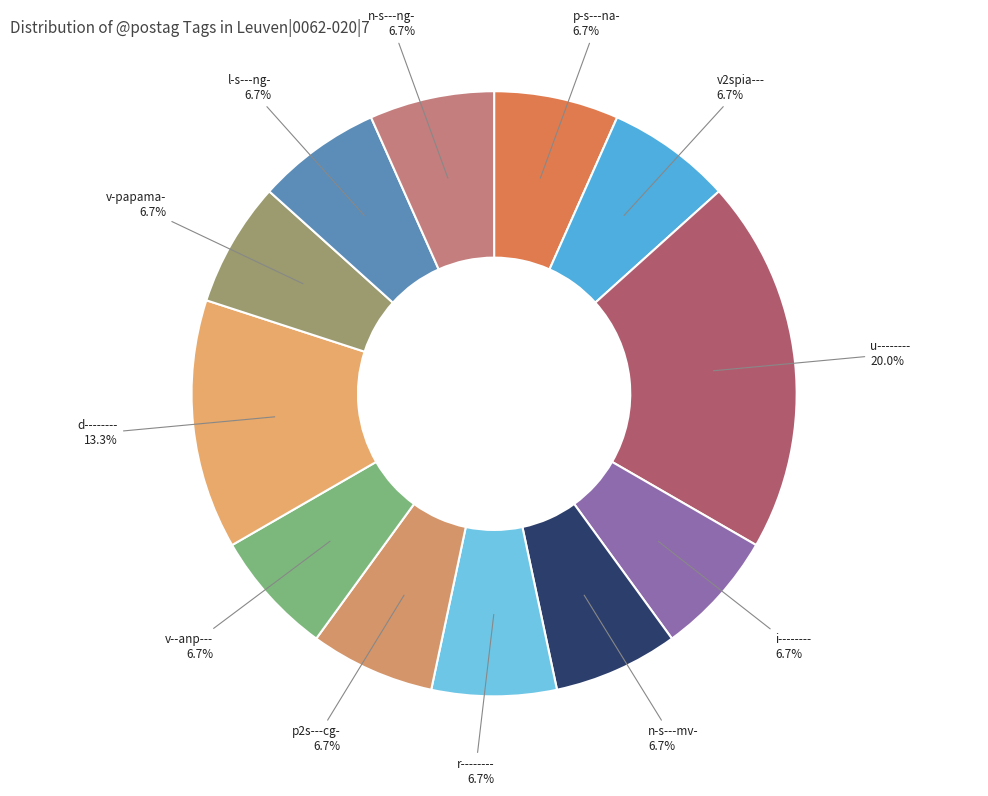

To the nearest percent, what percentage of the pie is p-s---na-?

7%